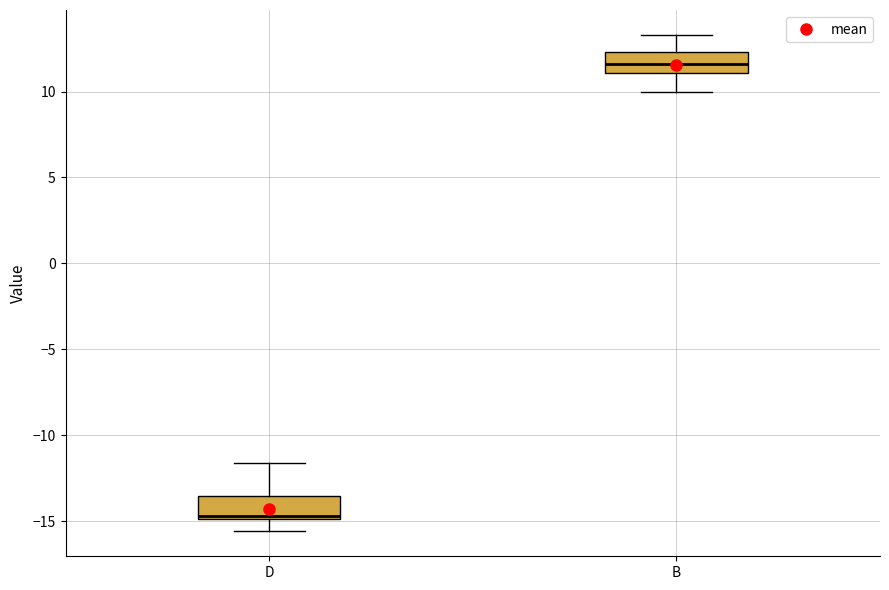

Reading left to right, read every box against the y-axis: the position of its median line, the range the box covers, and the ends of its whiskers. The values are not printed on the chart, so give them approximately, as read against the axis.

D: median -14.5, box -15.0 to -13.5, whiskers -15.5 to -11.5
B: median 11.5, box 11.0 to 12.5, whiskers 10.0 to 13.5